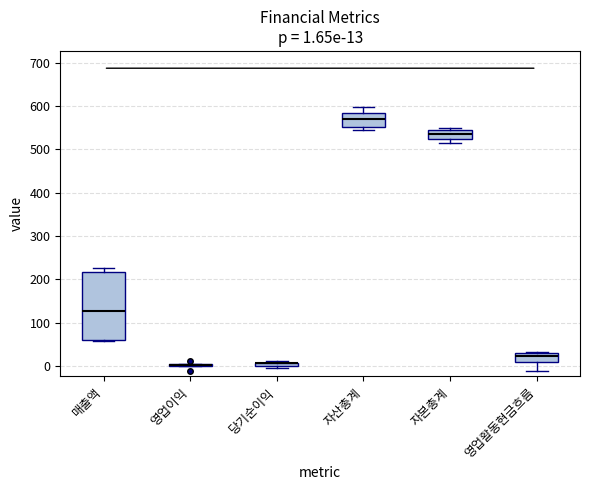

Comparing the boxes themselves (not the whiskers), which one is the tallest?

매출액